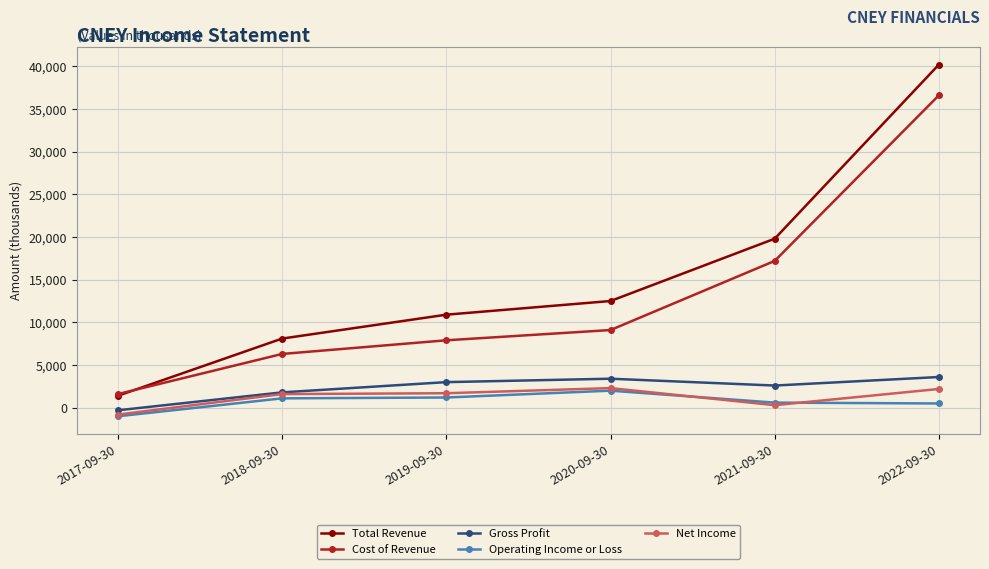

Between 2019-09-30 and 2022-09-30, which series saw the biggest shift?

Total Revenue